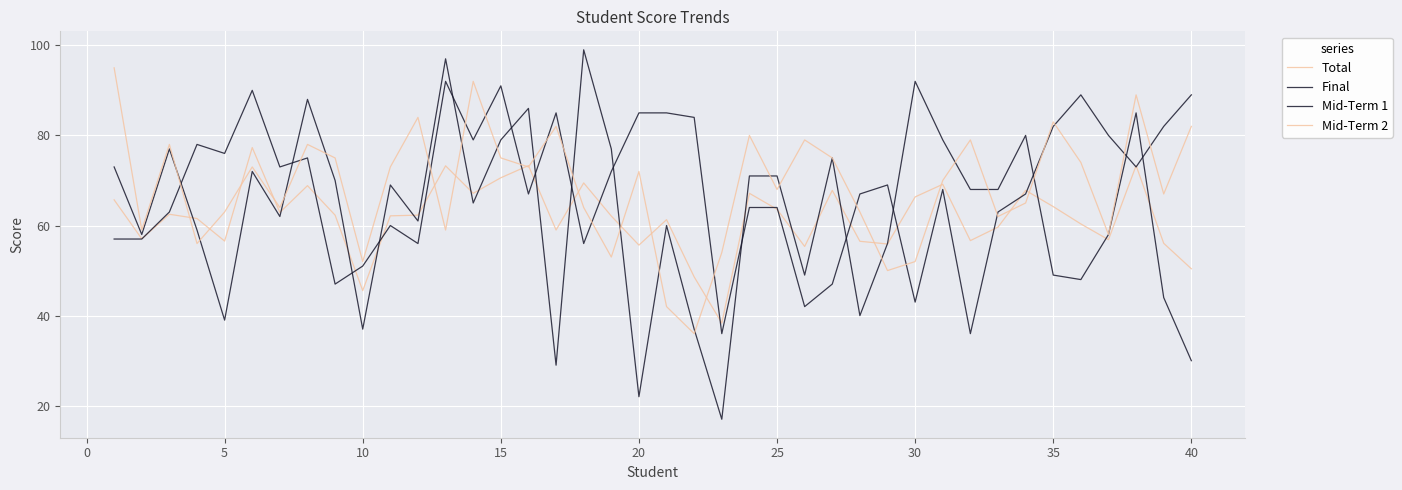

Is this an area chart (filled region under the line)?

No